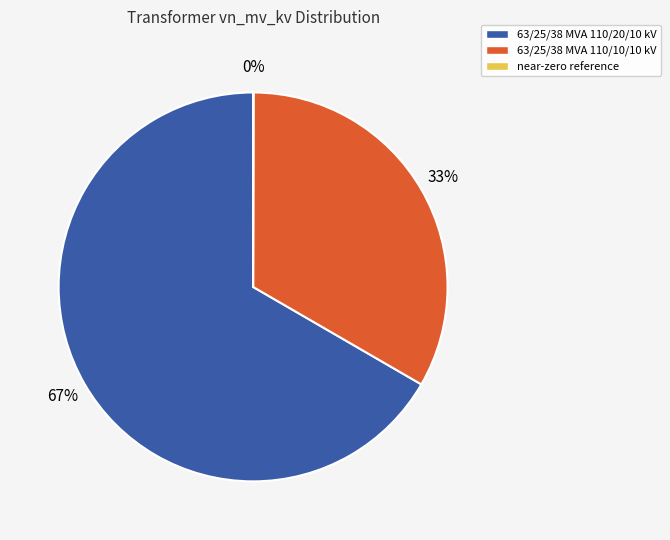

To the nearest percent, what is the average slice percentage?

33%